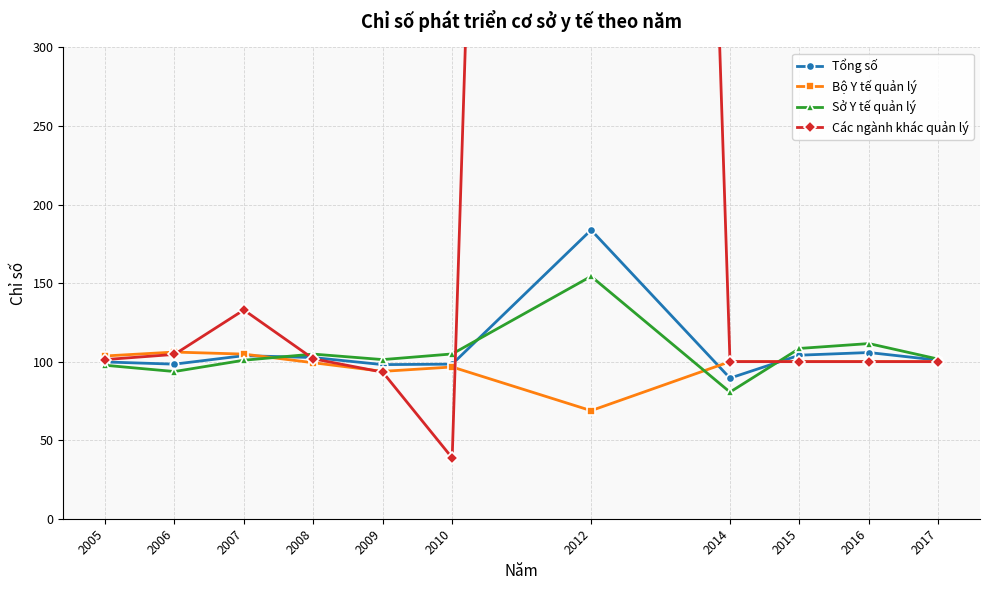

Which has a higher value, 2005 or 2010?

2005